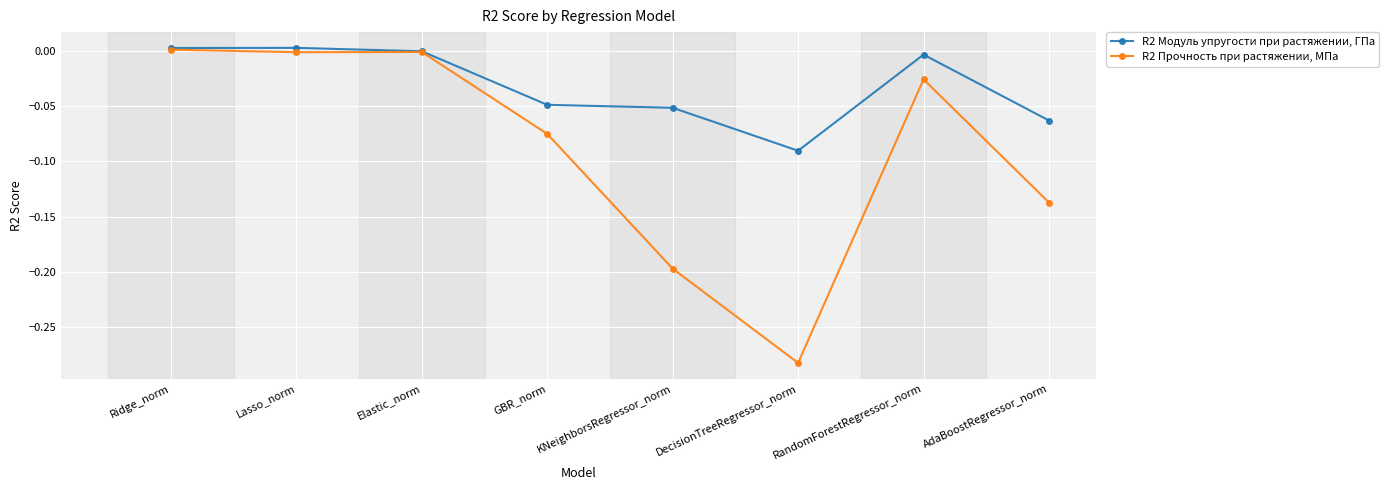

What position from the left is DecisionTreeRegressor_norm?

6